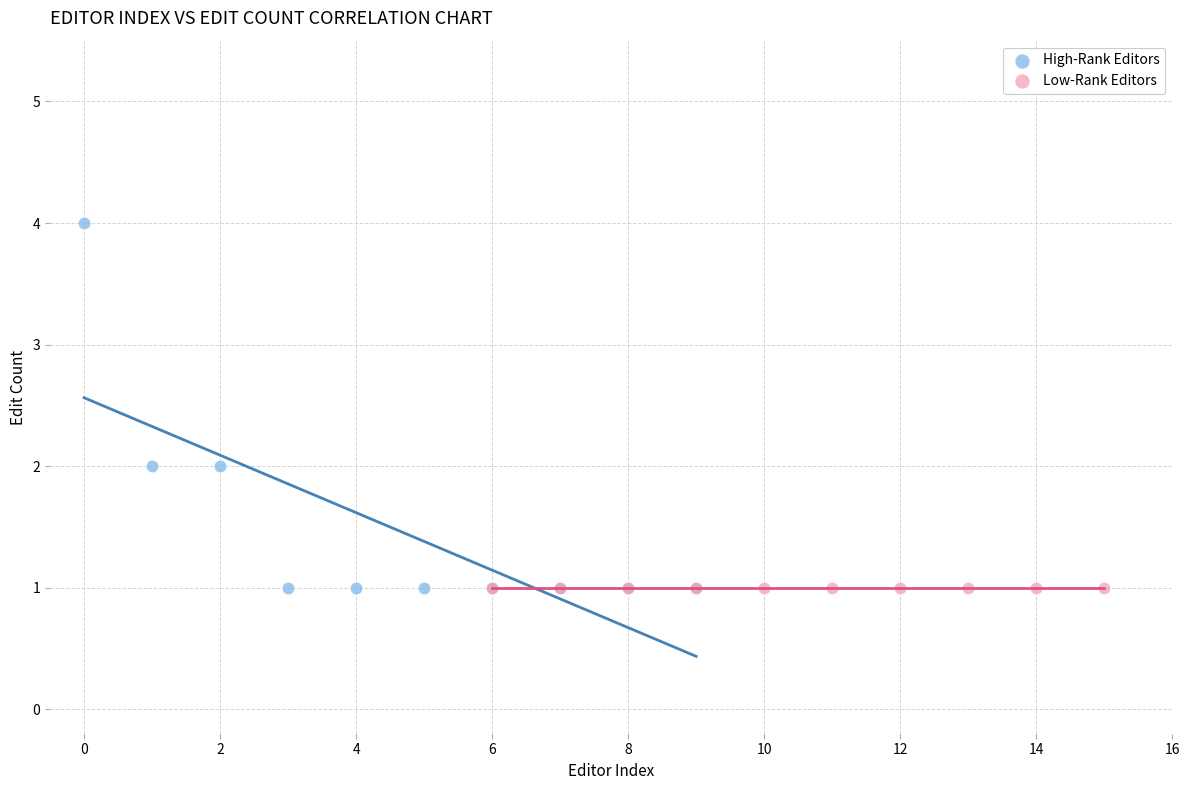

Which series reaches the maximum Y coordinate?

High-Rank Editors